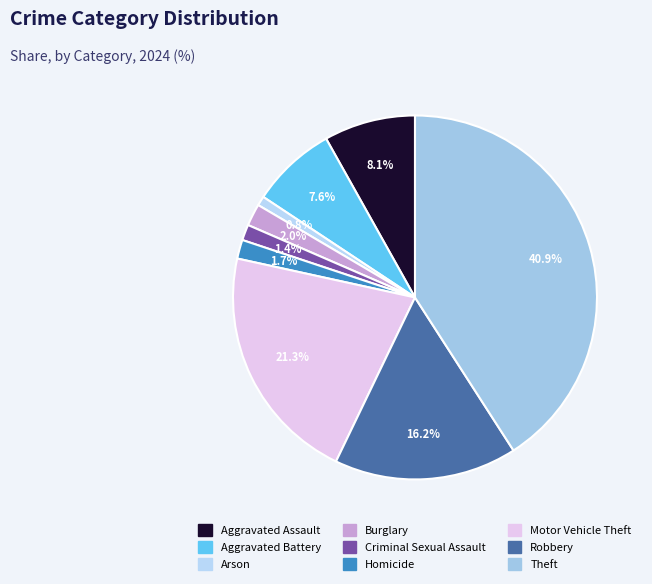

How many segments does this pie chart have?

9